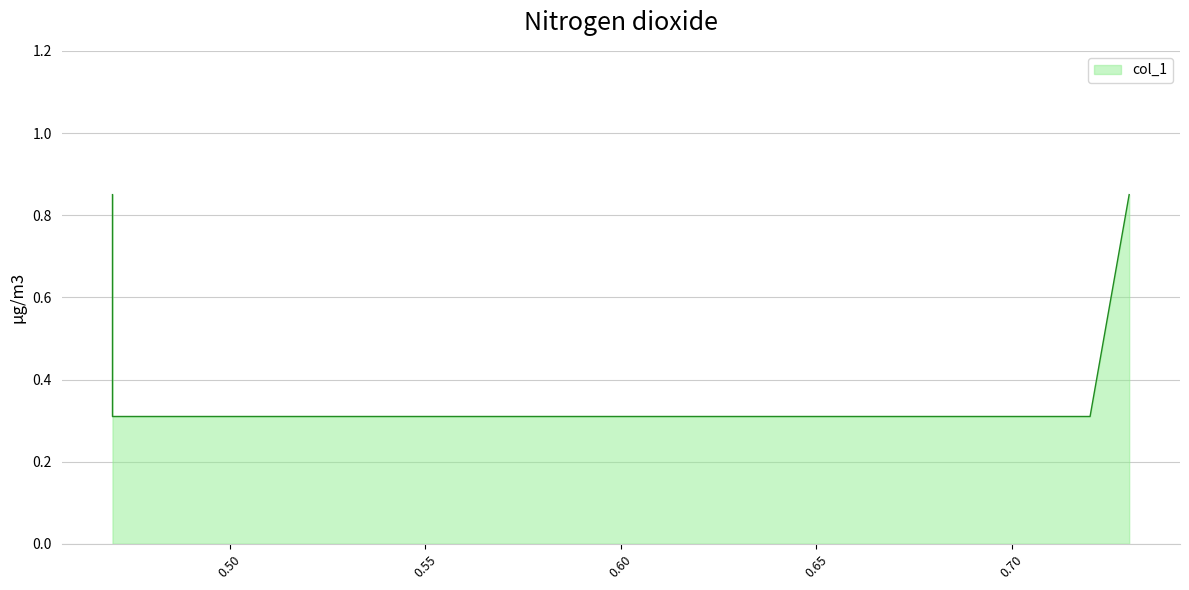

Reading left to right, extract all data points from this chart.

0.8	0.3	0.3	0.8